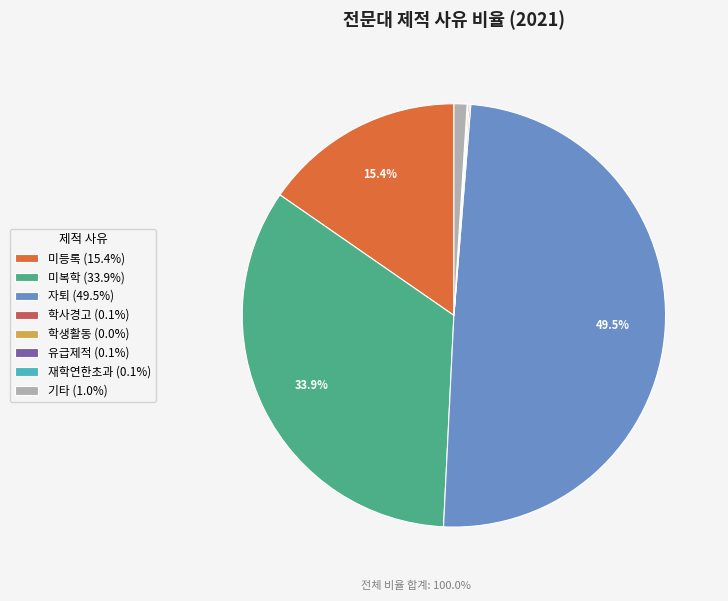

Does 미등록 (15.4%) represent more than half of the total?

No